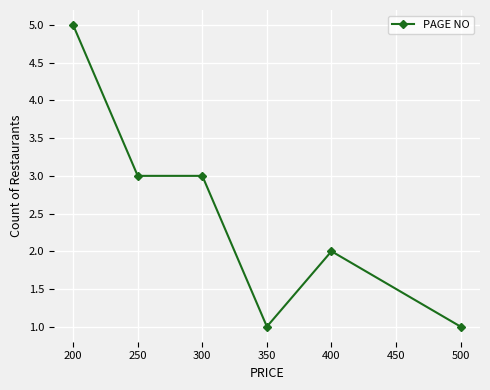

What is the ratio of the value at 400 to the value at 200?

0.4